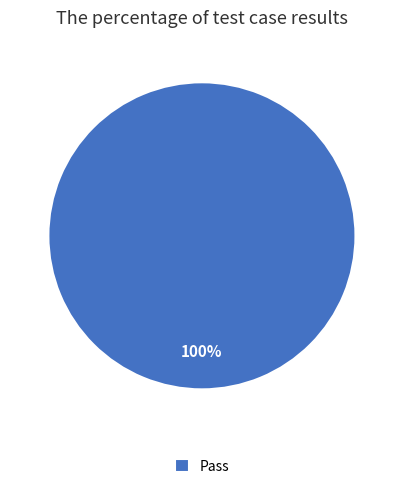

True or false: Pass accounts for 100% of the total.

True